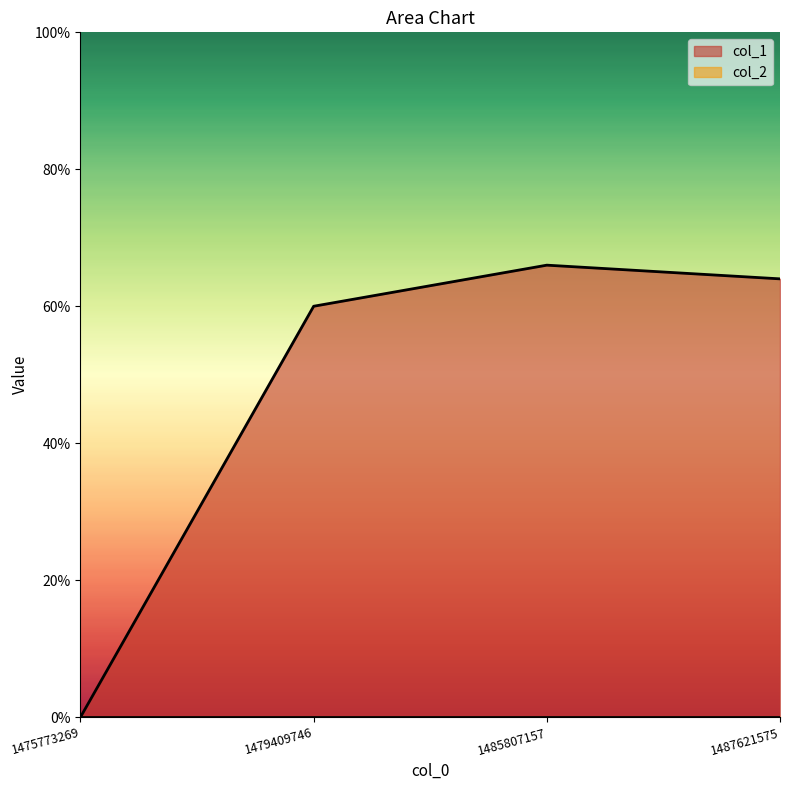

Reading right to left, list all the values displayed in this chart.

1487621575=64	1485807157=66	1479409746=60	1475773269=0